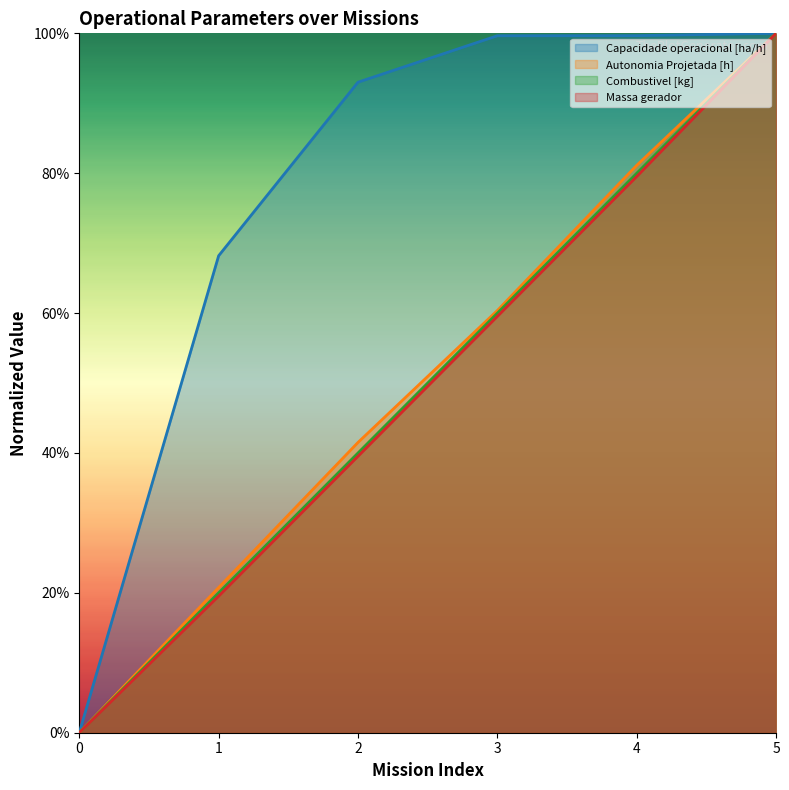

How many values in Autonomia Projetada [h] are above zero?

5